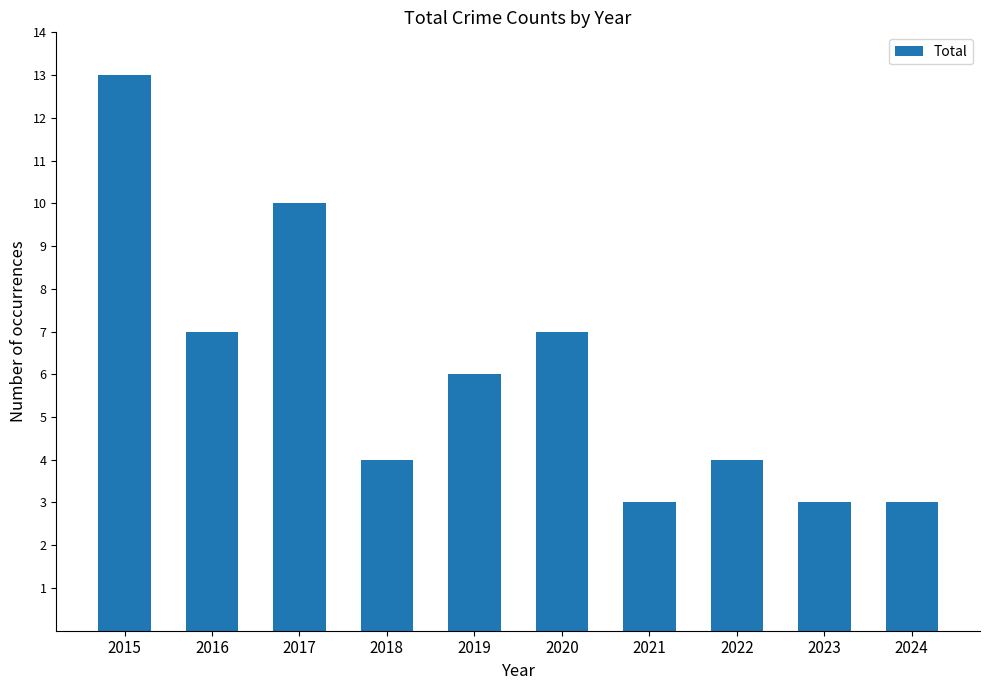

Reading left to right, list all the values displayed in this chart.

2015=13	2016=7	2017=10	2018=4	2019=6	2020=7	2021=3	2022=4	2023=3	2024=3